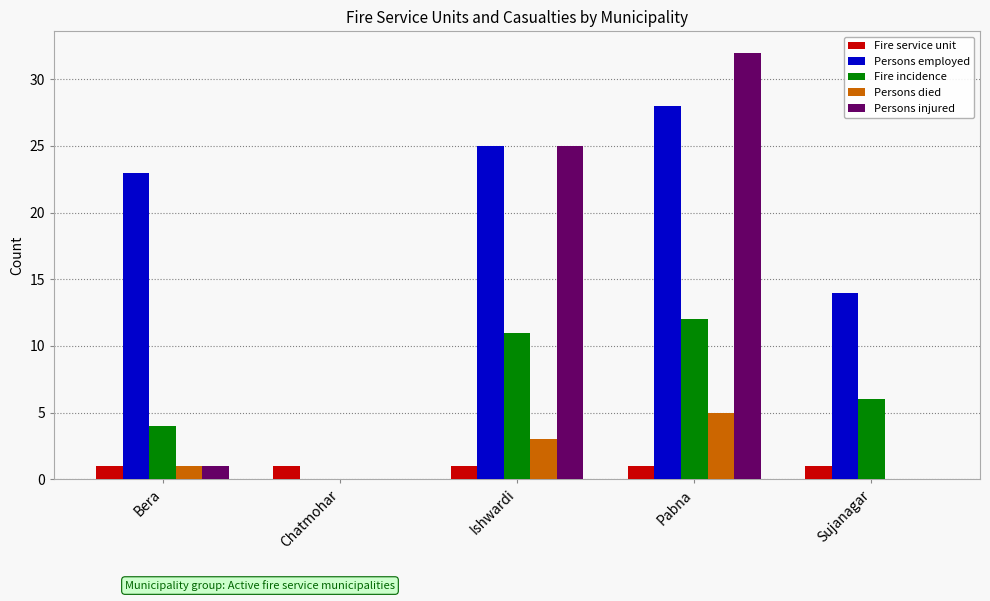

What is the difference between the Persons injured values at Chatmohar and Pabna?

32